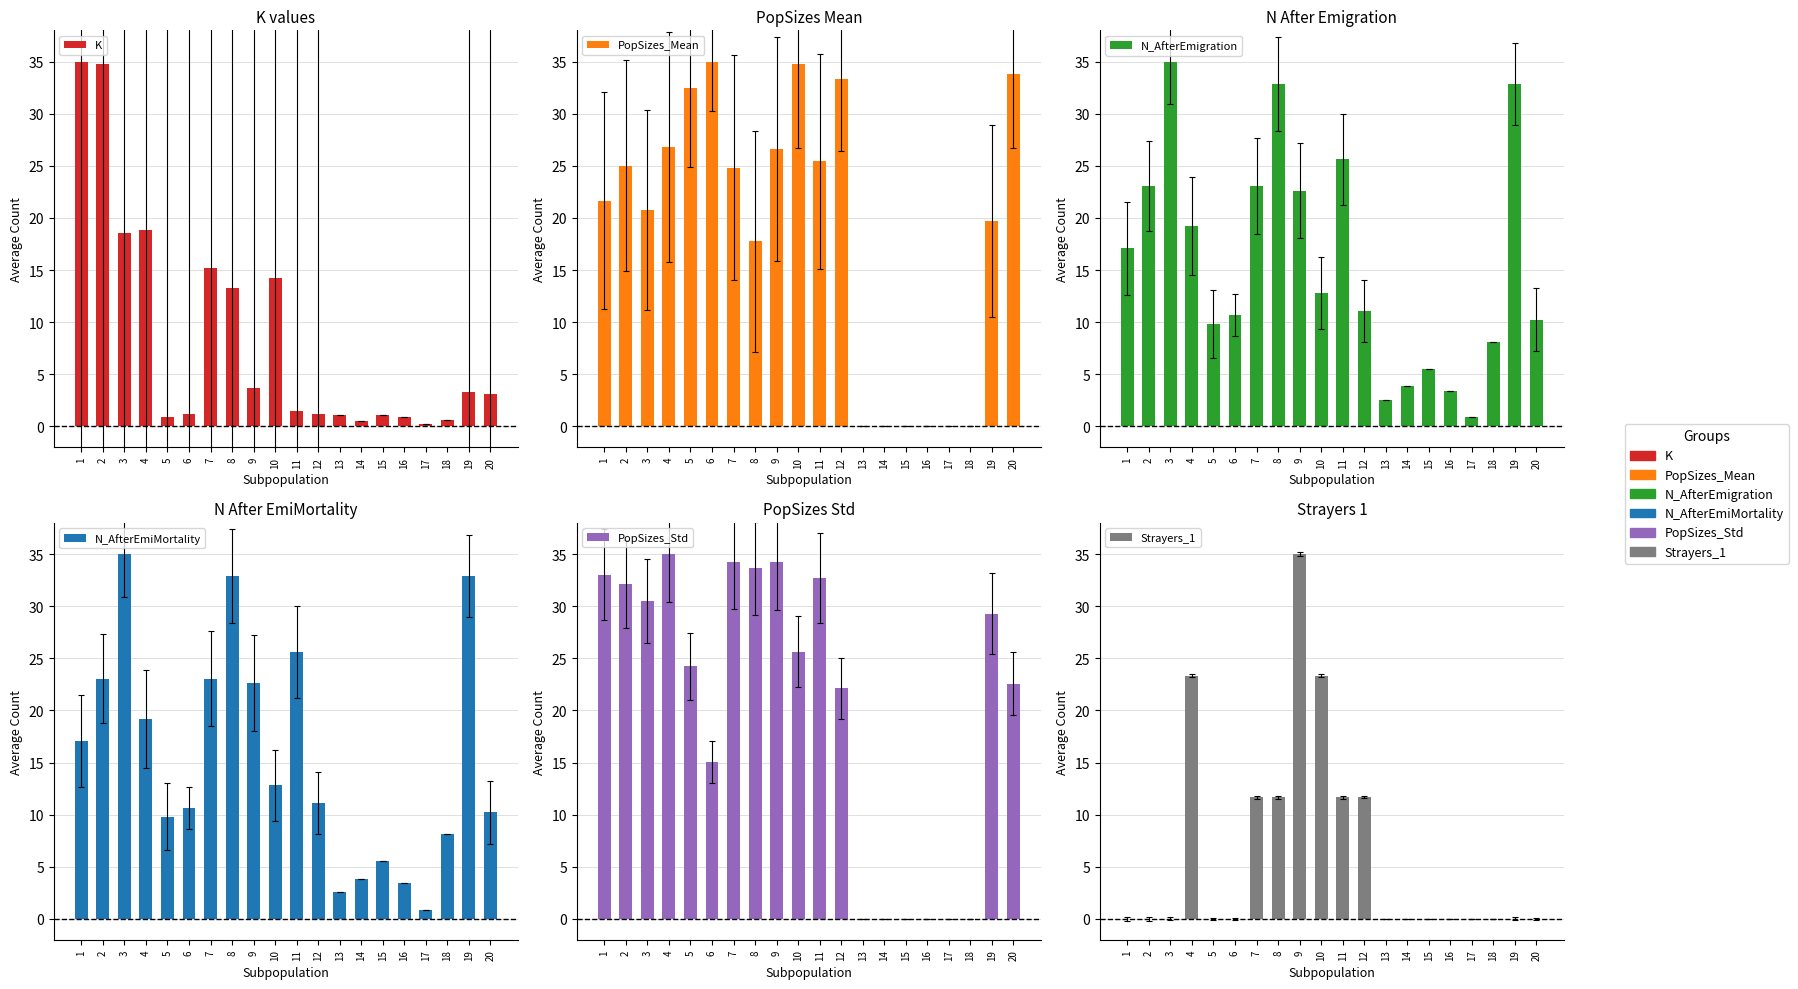

Reading left to right, extract all data points from this chart.

K: 1=35.0	2=34.8	3=18.5	4=18.8	5=0.9	6=1.1	7=15.2	8=13.3	9=3.7	10=14.2	11=1.5	12=1.2	13=1.1	14=0.5	15=1.1	16=0.9	17=0.2	18=0.6	19=3.3	20=3.1
PopSizes_Mean: 1=21.6	2=25.0	3=20.8	4=26.8	5=32.5	6=35.0	7=24.8	8=17.8	9=26.6	10=34.8	11=25.4	12=33.3	13=0.0	14=0.0	15=0.0	16=0.0	17=0.0	18=0.0	19=19.7	20=33.8
N_AfterEmigration: 1=17.1	2=23.0	3=35.0	4=19.2	5=9.8	6=10.7	7=23.0	8=32.9	9=22.6	10=12.8	11=25.6	12=11.1	13=2.6	14=3.8	15=5.5	16=3.4	17=0.9	18=8.1	19=32.9	20=10.2
N_AfterEmiMortality: 1=17.1	2=23.0	3=35.0	4=19.2	5=9.8	6=10.7	7=23.0	8=32.9	9=22.6	10=12.8	11=25.6	12=11.1	13=2.6	14=3.8	15=5.5	16=3.4	17=0.9	18=8.1	19=32.9	20=10.2
PopSizes_Std: 1=33.0	2=32.1	3=30.5	4=35.0	5=24.2	6=15.1	7=34.3	8=33.6	9=34.2	10=25.6	11=32.7	12=22.1	13=0.0	14=0.0	15=0.0	16=0.0	17=0.0	18=0.0	19=29.3	20=22.6
Strayers_1: 1=0.0	2=0.0	3=0.0	4=23.3	5=0.0	6=0.0	7=11.7	8=11.7	9=35.0	10=23.3	11=11.7	12=11.7	13=0.0	14=0.0	15=0.0	16=0.0	17=0.0	18=0.0	19=0.0	20=0.0